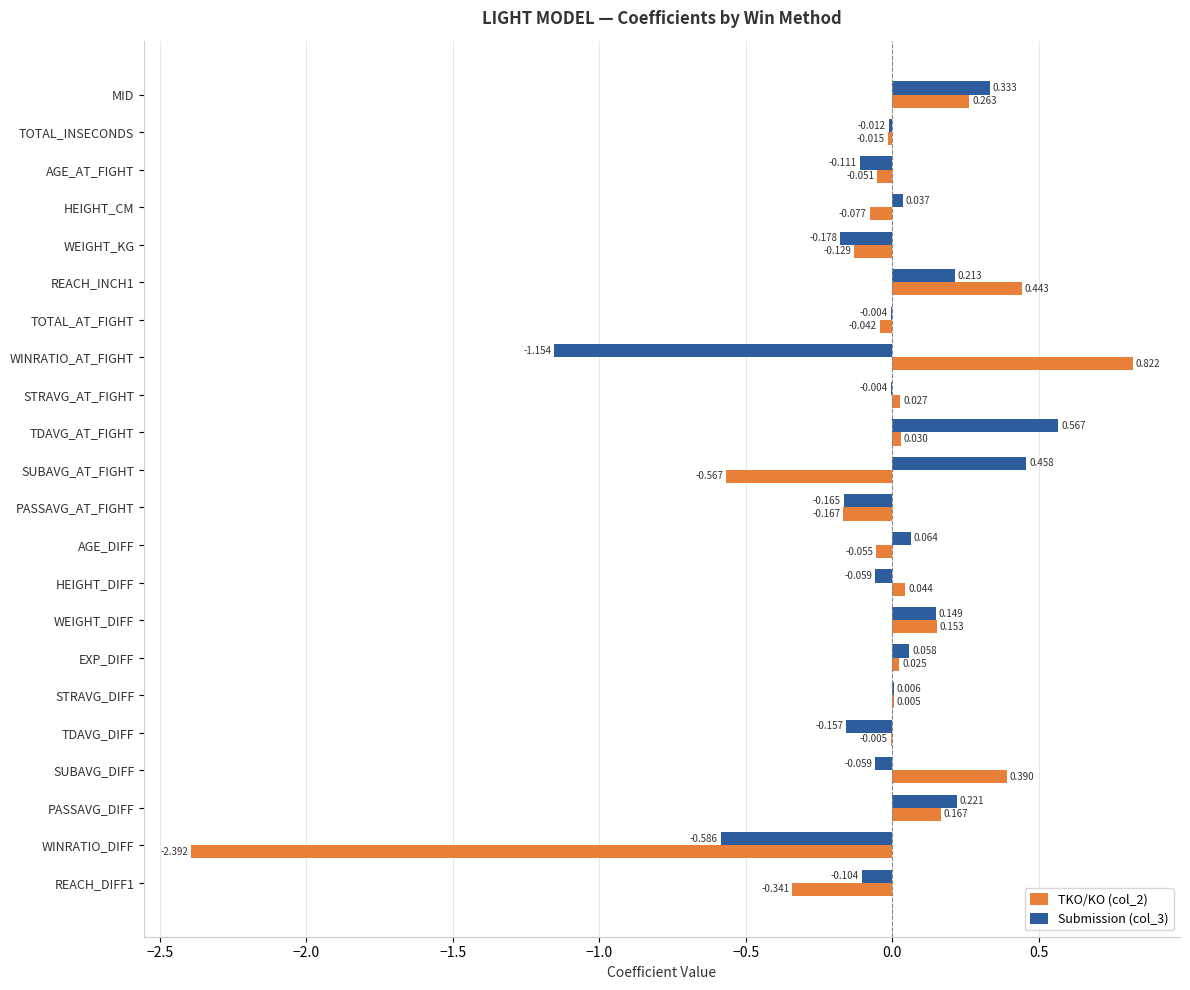

Which category has the highest value across all series?

WINRATIO_AT_FIGHT